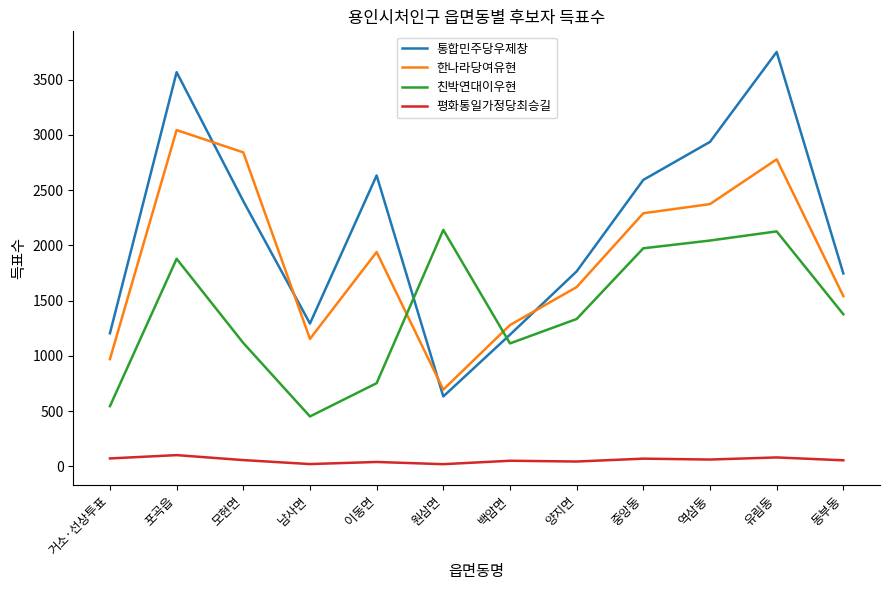

The value of 친박연대이우현 at 이동면 is 355. True or false?

False